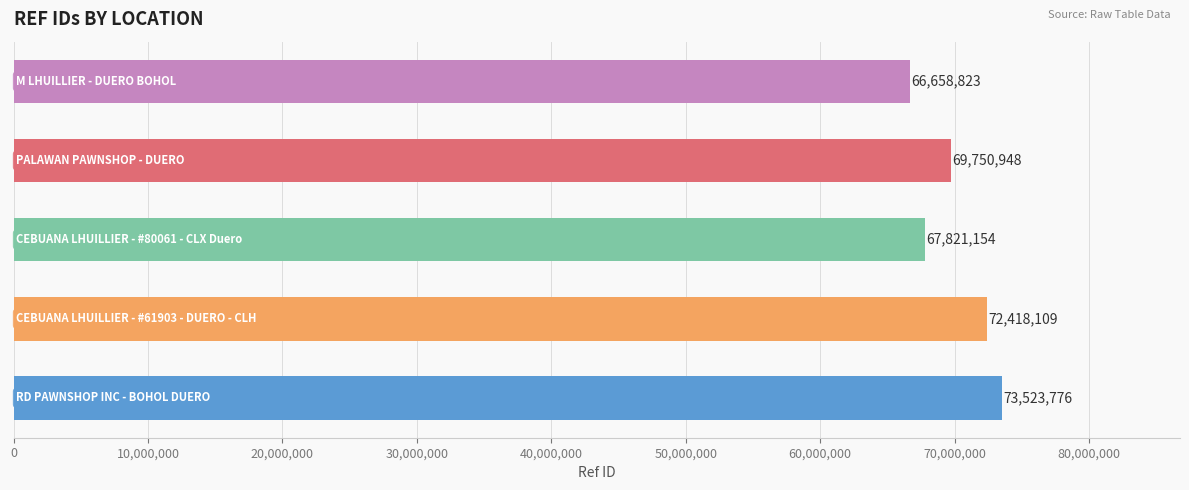

What is the smallest value displayed?

66658823